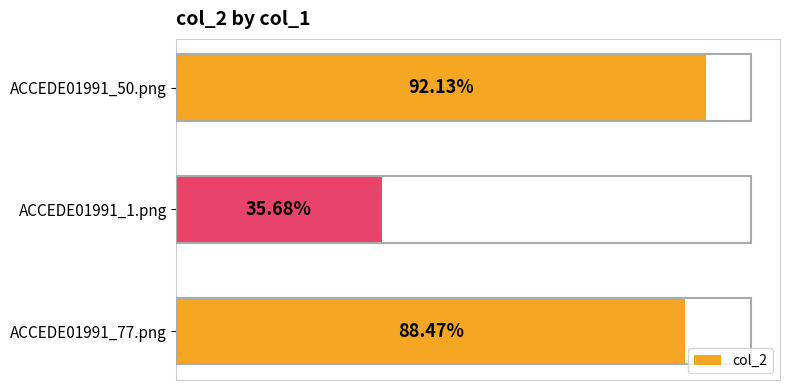

Does the chart contain any negative values?

No